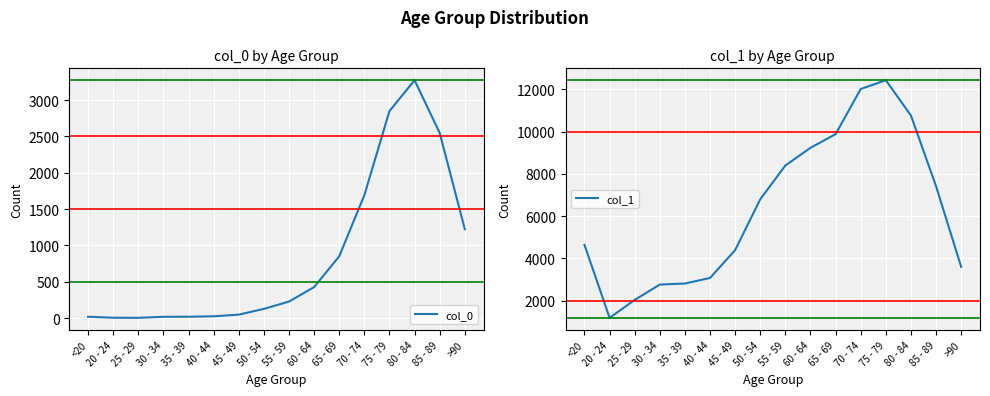

What is the sum of all col_0 values?

13343